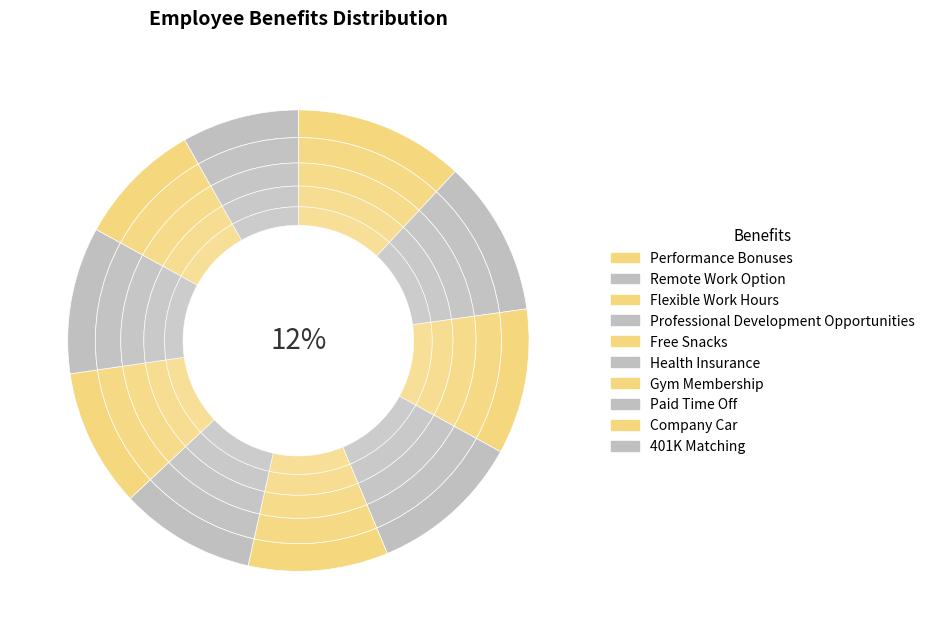

What is the total percentage of Free Snacks and Company Car?

18.6%